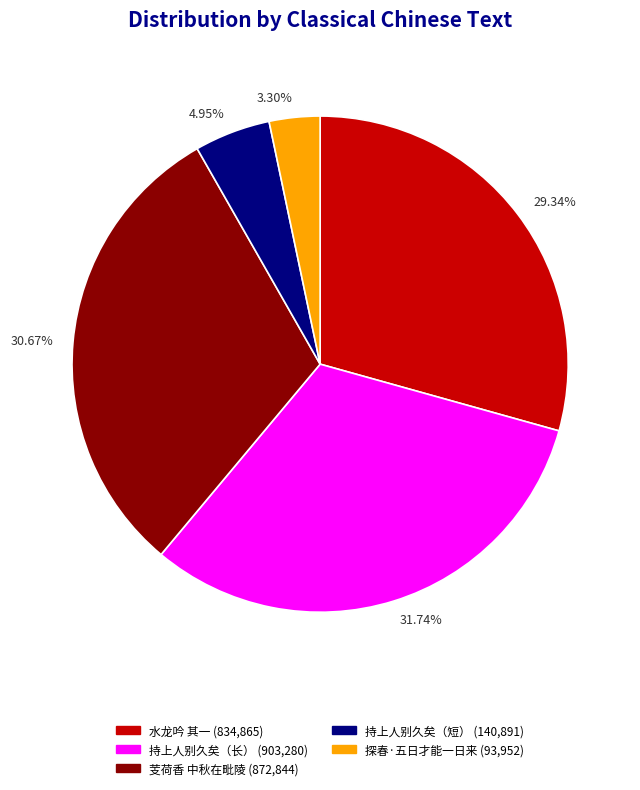

Rank the categories by value from lowest to highest.

3.30%, 4.95%, 29.34%, 30.67%, 31.74%